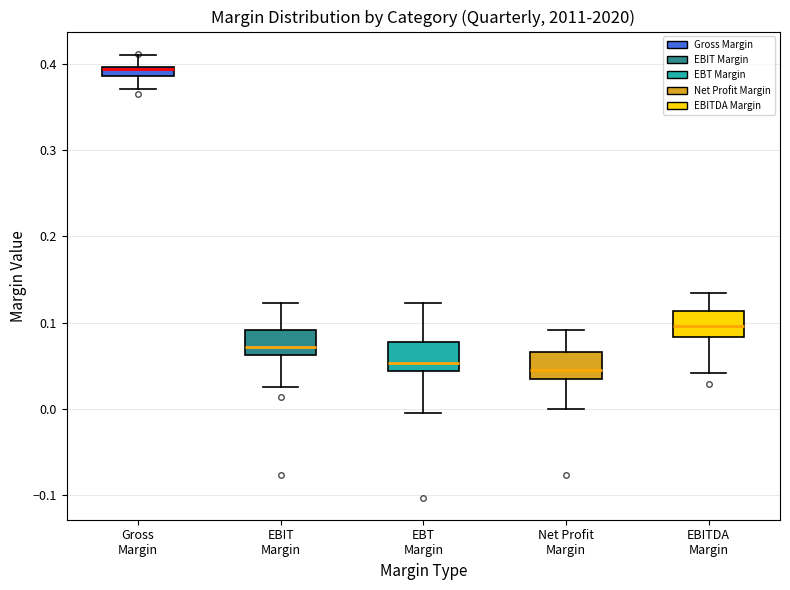

Where does the upper whisker of the box for Net Profit Margin end on the y-axis? The values are not printed on the chart, so give them approximately, as read against the axis.

0.09